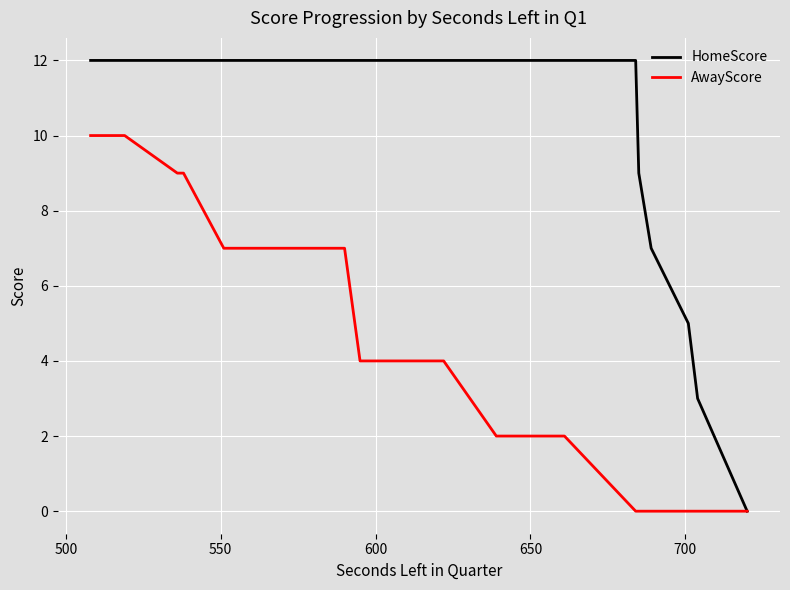

True or false: HomeScore and AwayScore cross at least once.

False